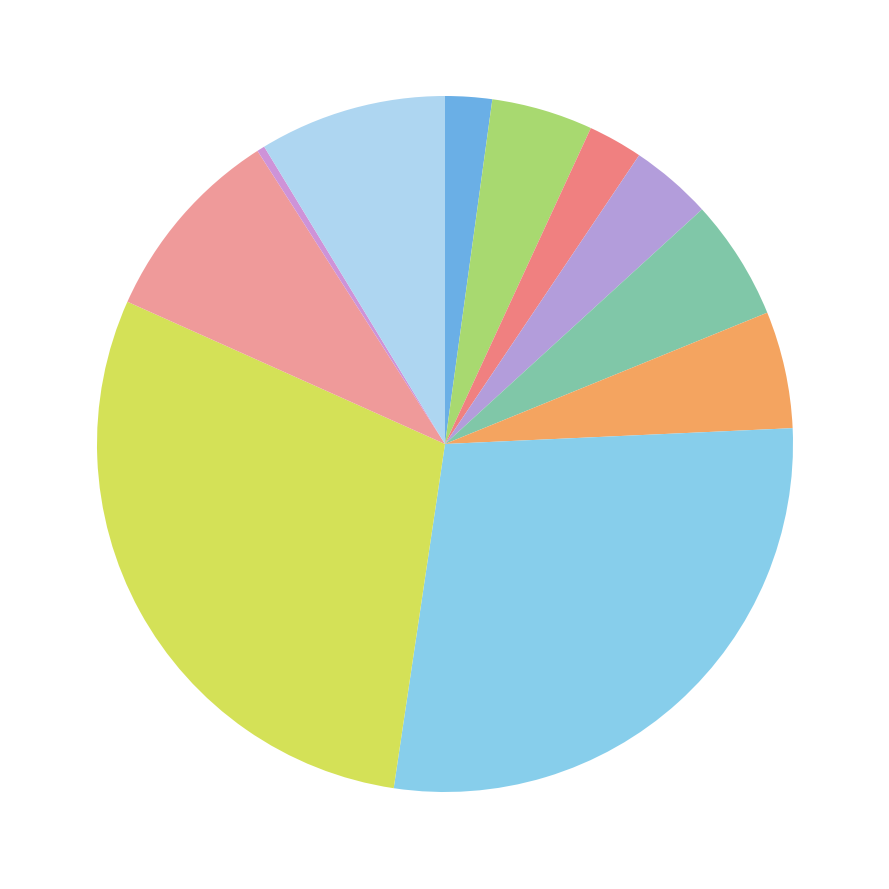

Count the number of slices in the pie.

11